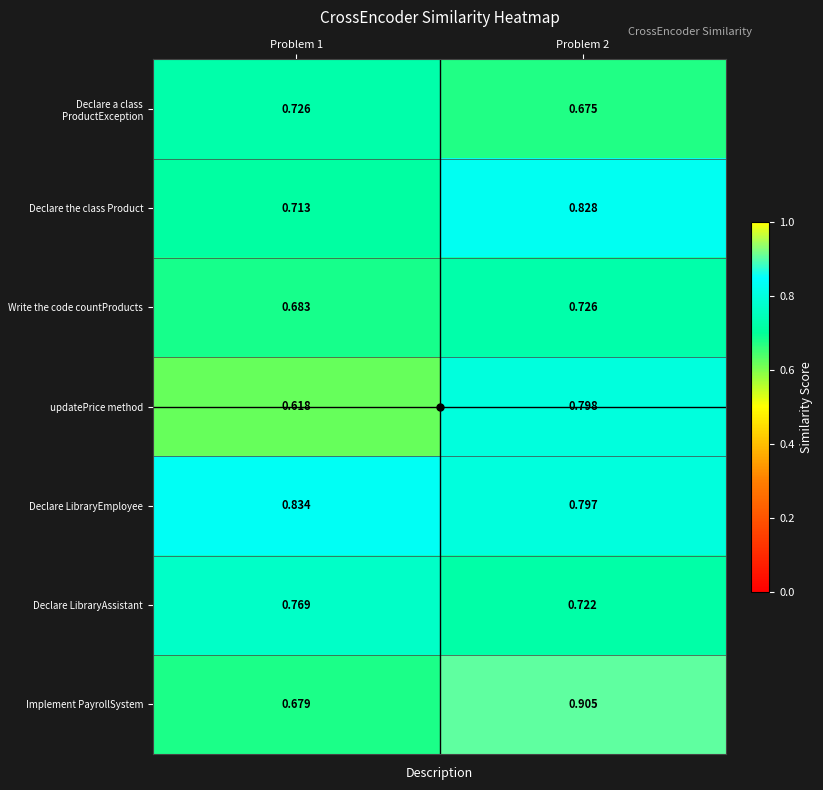

What is the total value across all series at Problem 2?

5.5